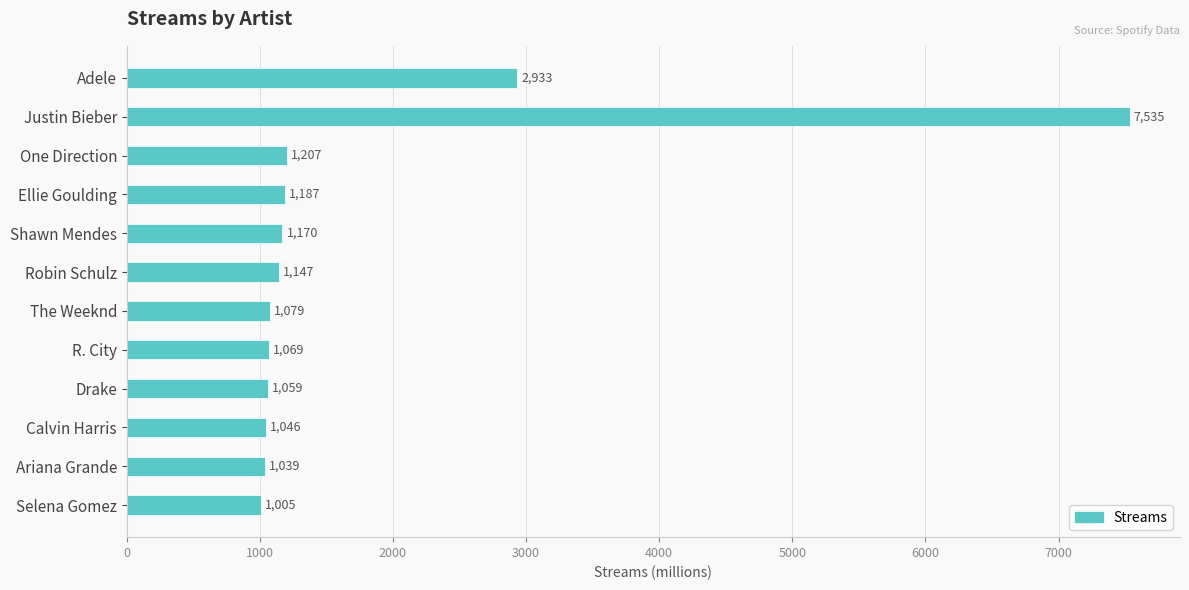

True or false: the data shows 1147 at Robin Schulz.

True